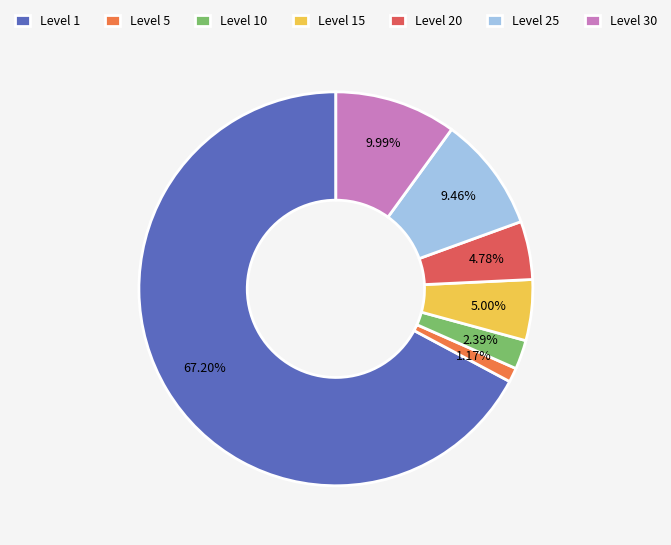

What is the majority slice?

Level 1